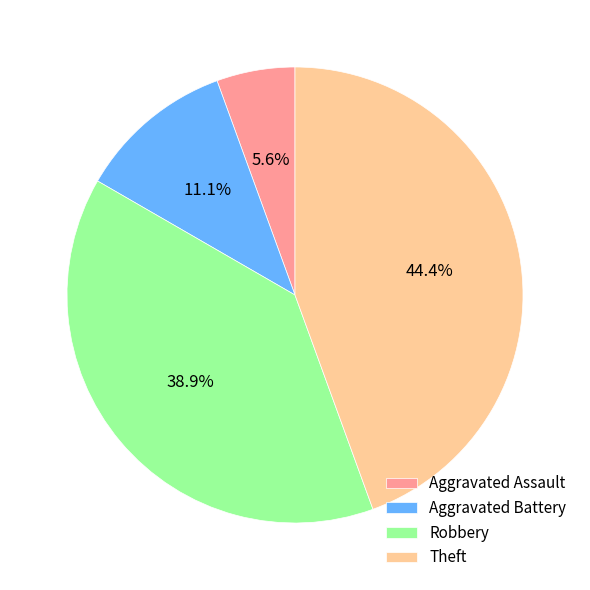

To the nearest percent, what is the average slice percentage?

25%